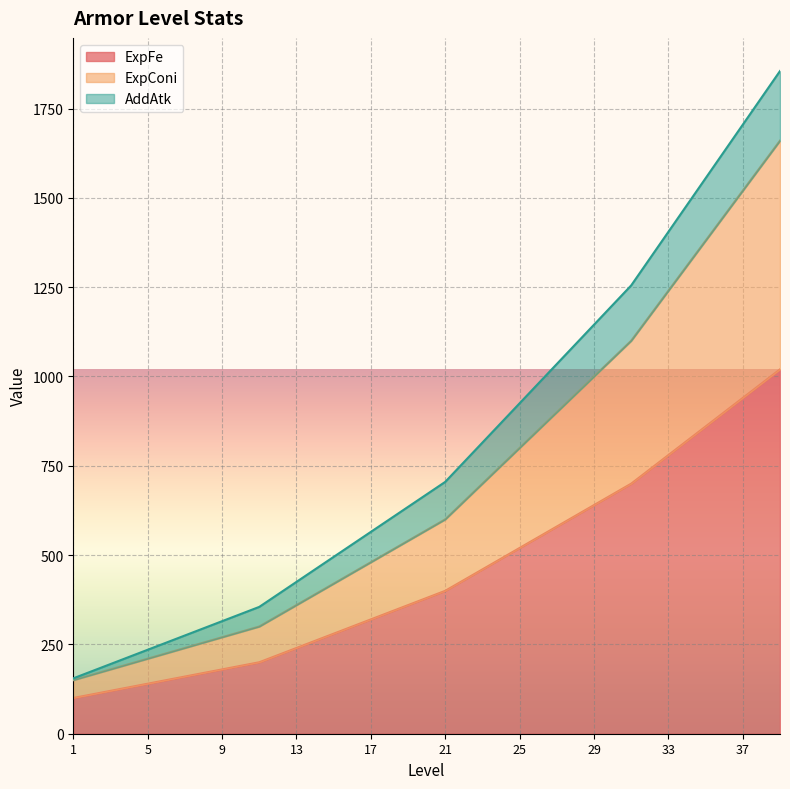

At how many categories does at least one series exceed 187?

36